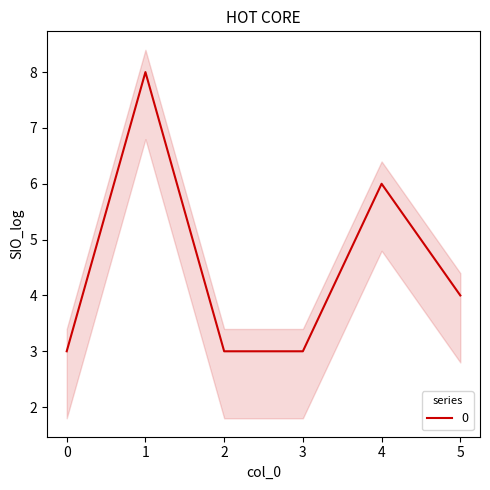

List the labels in order of value, largest first.

1, 4, 5, 0, 2, 3